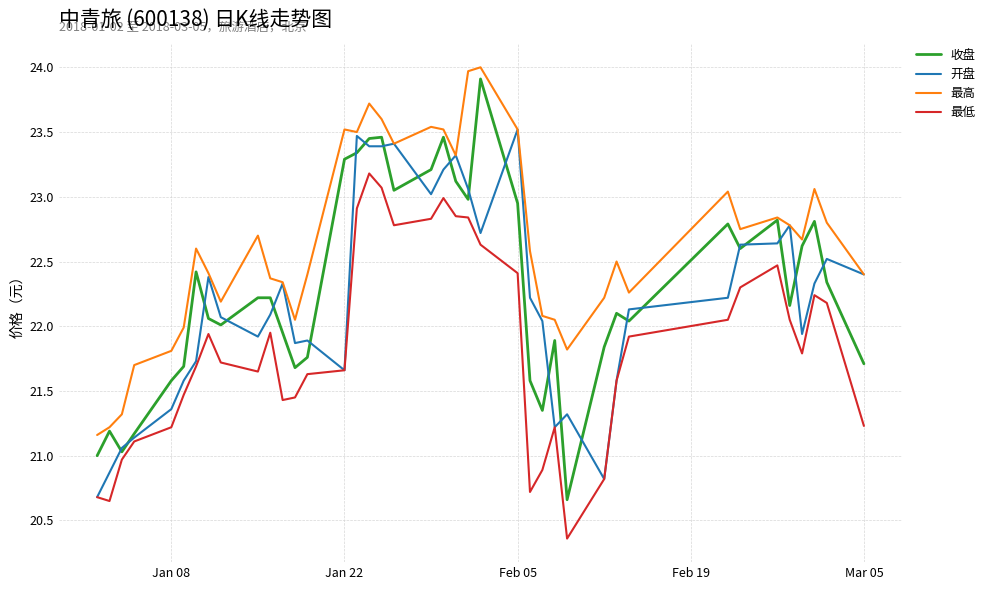

Which series has the largest total across all categories?

最高